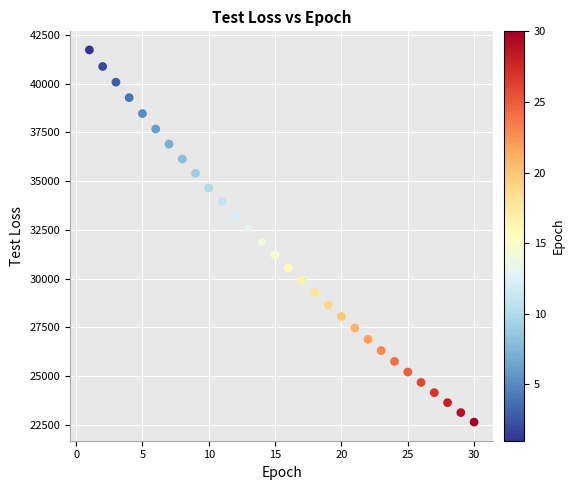

What is the range of Y values (max minus min)?

19100.4